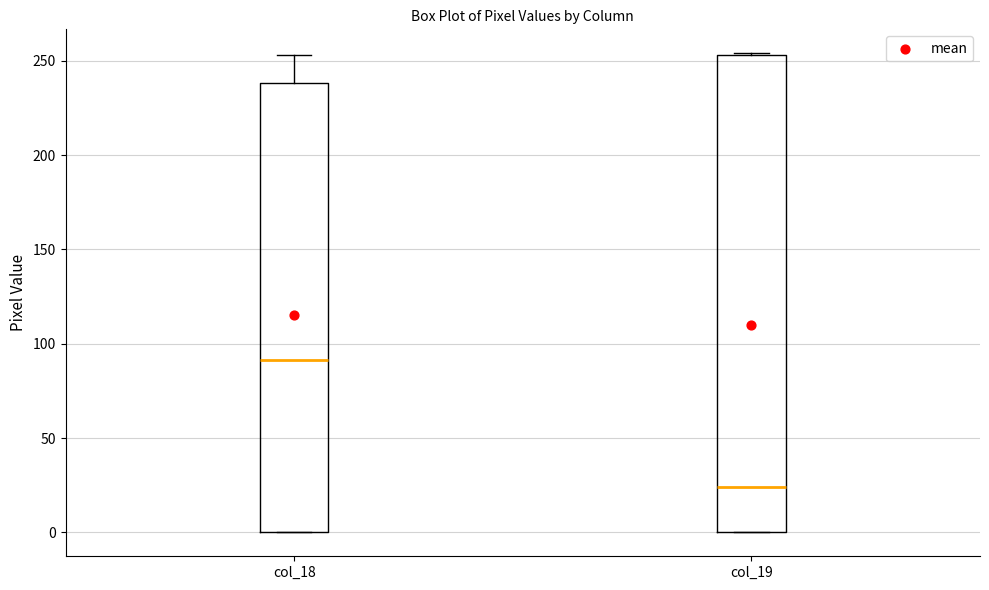

Reading left to right, read every box against the y-axis: the position of its median line, the range the box covers, and the ends of its whiskers. The values are not printed on the chart, so give them approximately, as read against the axis.

col_18: median 90, box 0 to 240, whiskers 0 to 255
col_19: median 25, box 0 to 255, whiskers 0 to 255